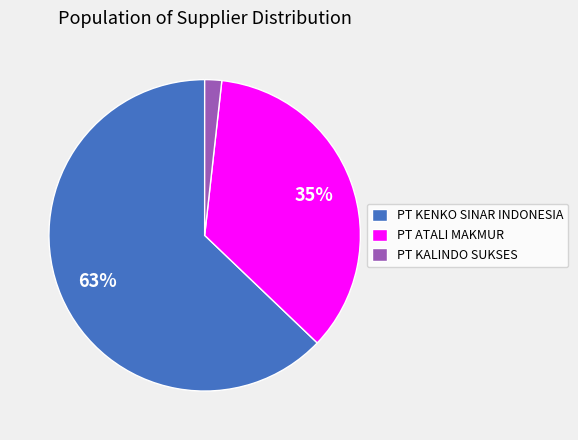

How many segments does this pie chart have?

3